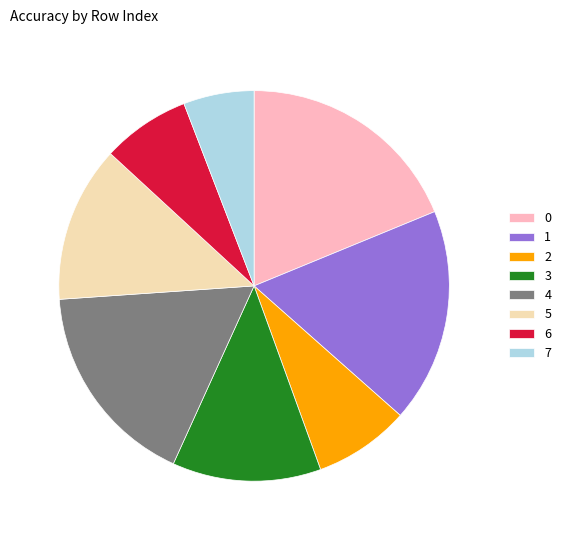

Rank the categories by value from lowest to highest.

7, 6, 2, 3, 5, 4, 1, 0